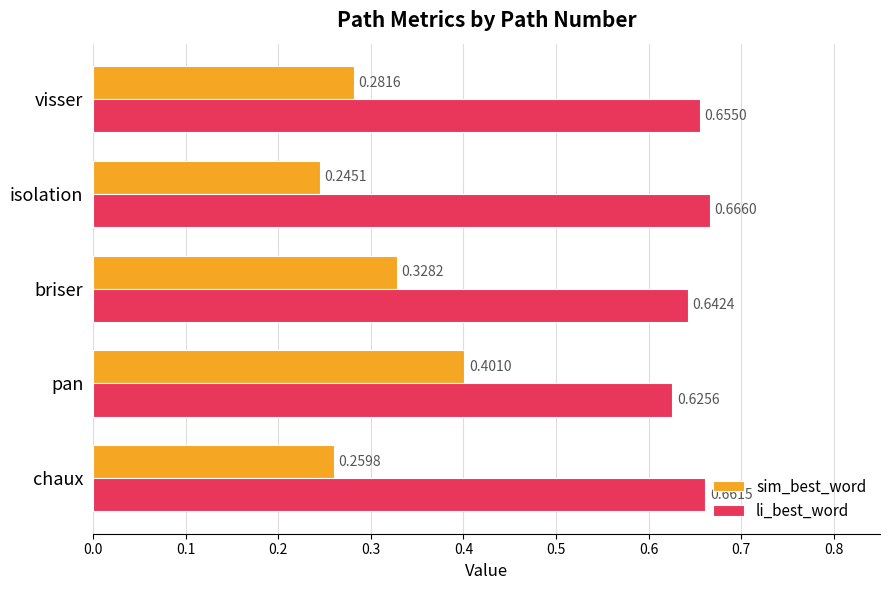

Rank the series by their maximum value, from highest to lowest.

li_best_word, sim_best_word